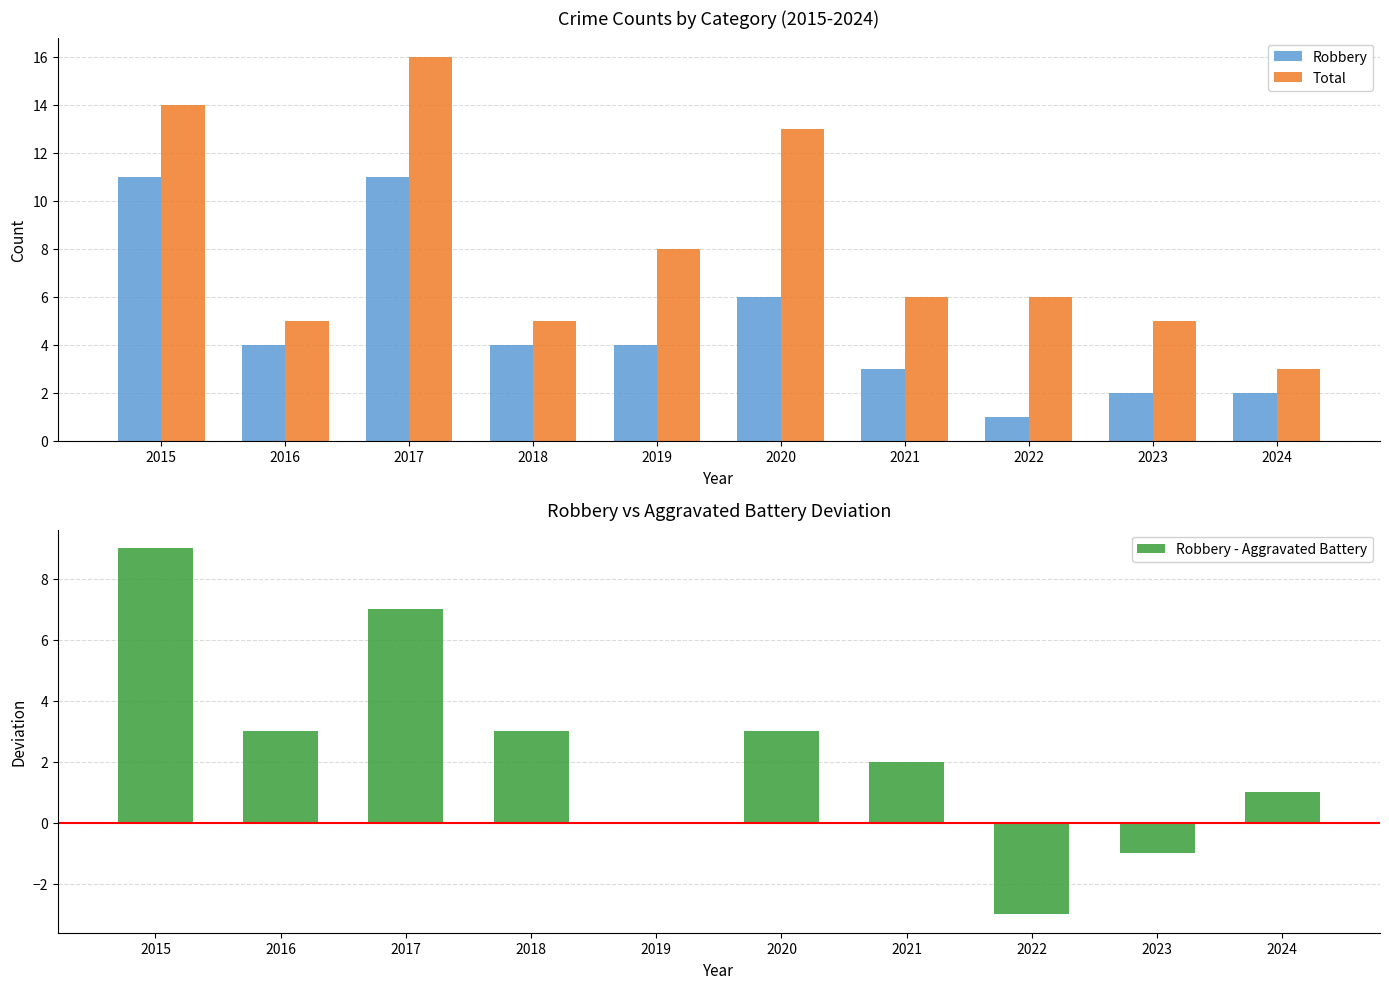

How many bars are there in total?

30